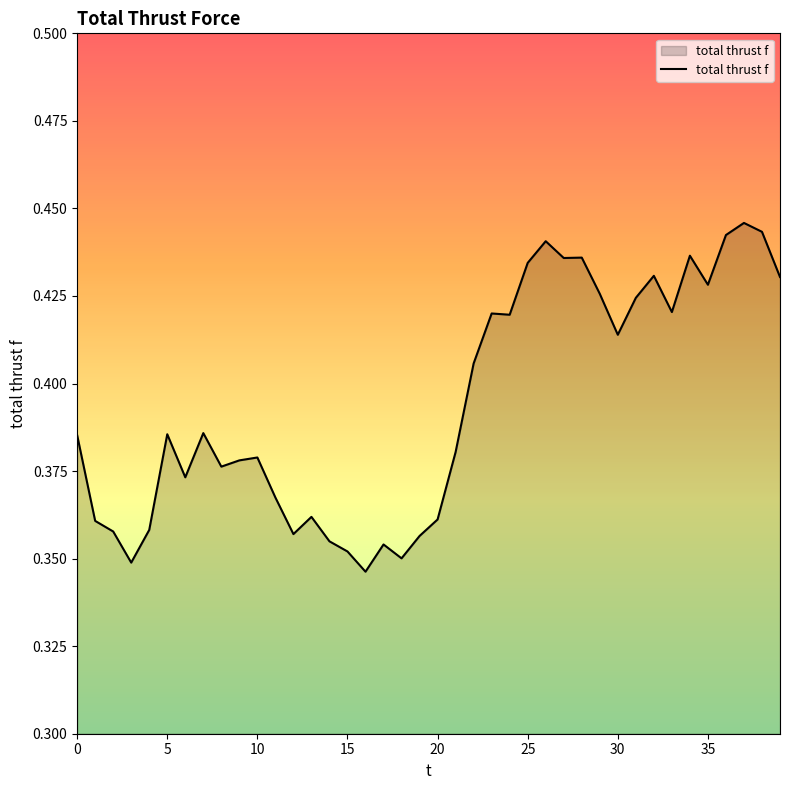

How many lines are shown in the chart?

1